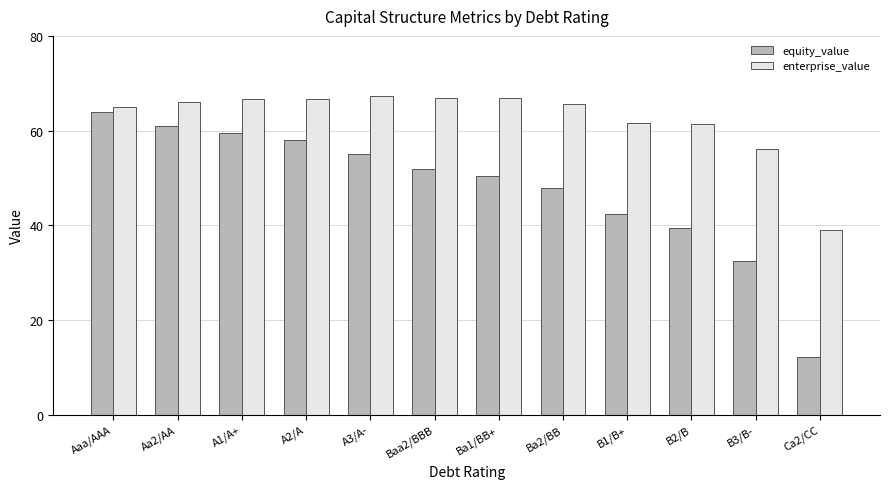

What is the total value across all series at Baa2/BBB?

118.7